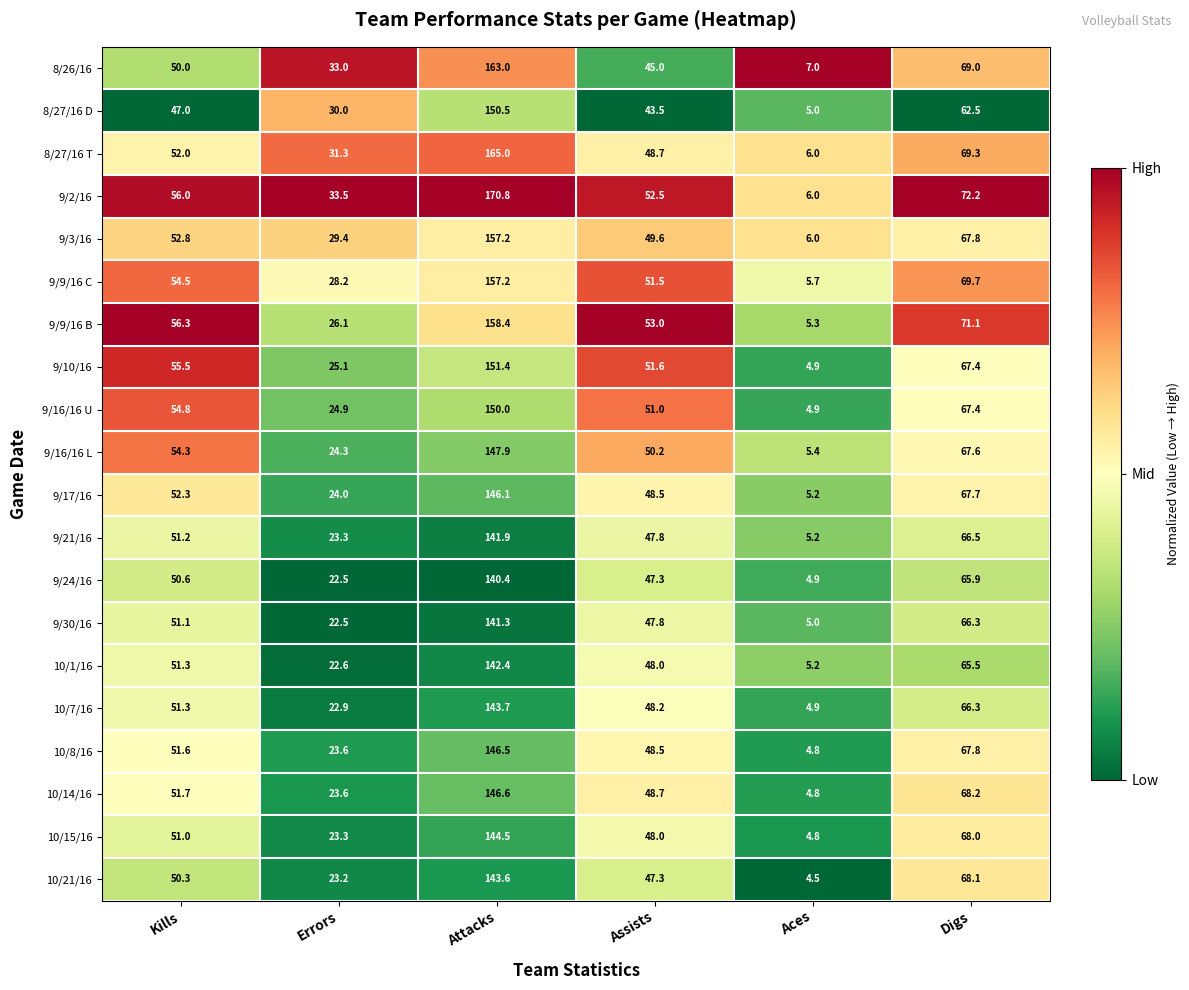

Read the 8/26/16 value at Errors.

33.0